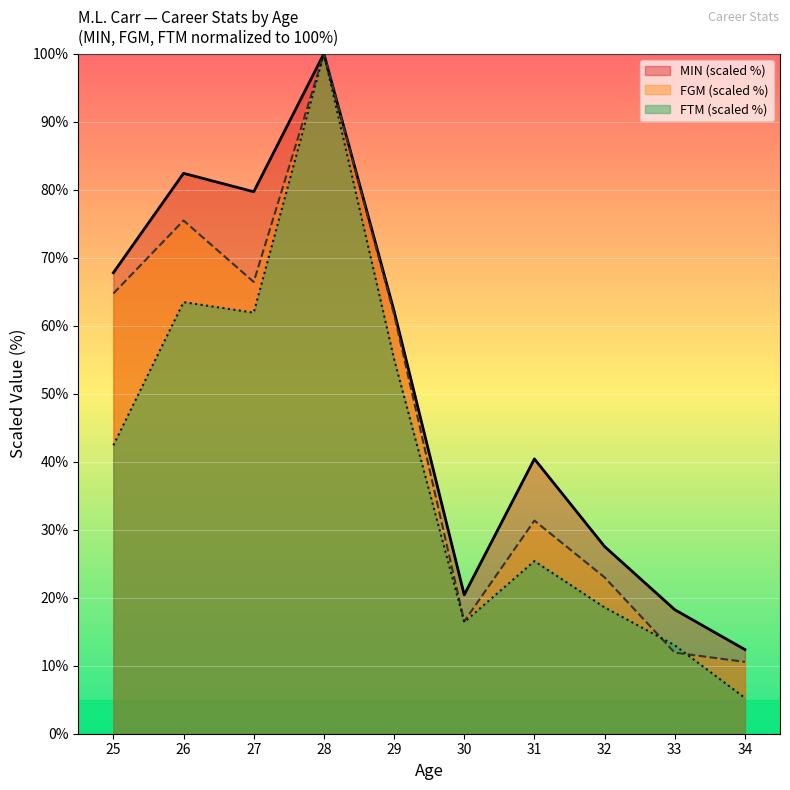

Where is MIN nearest to the value 56?

29